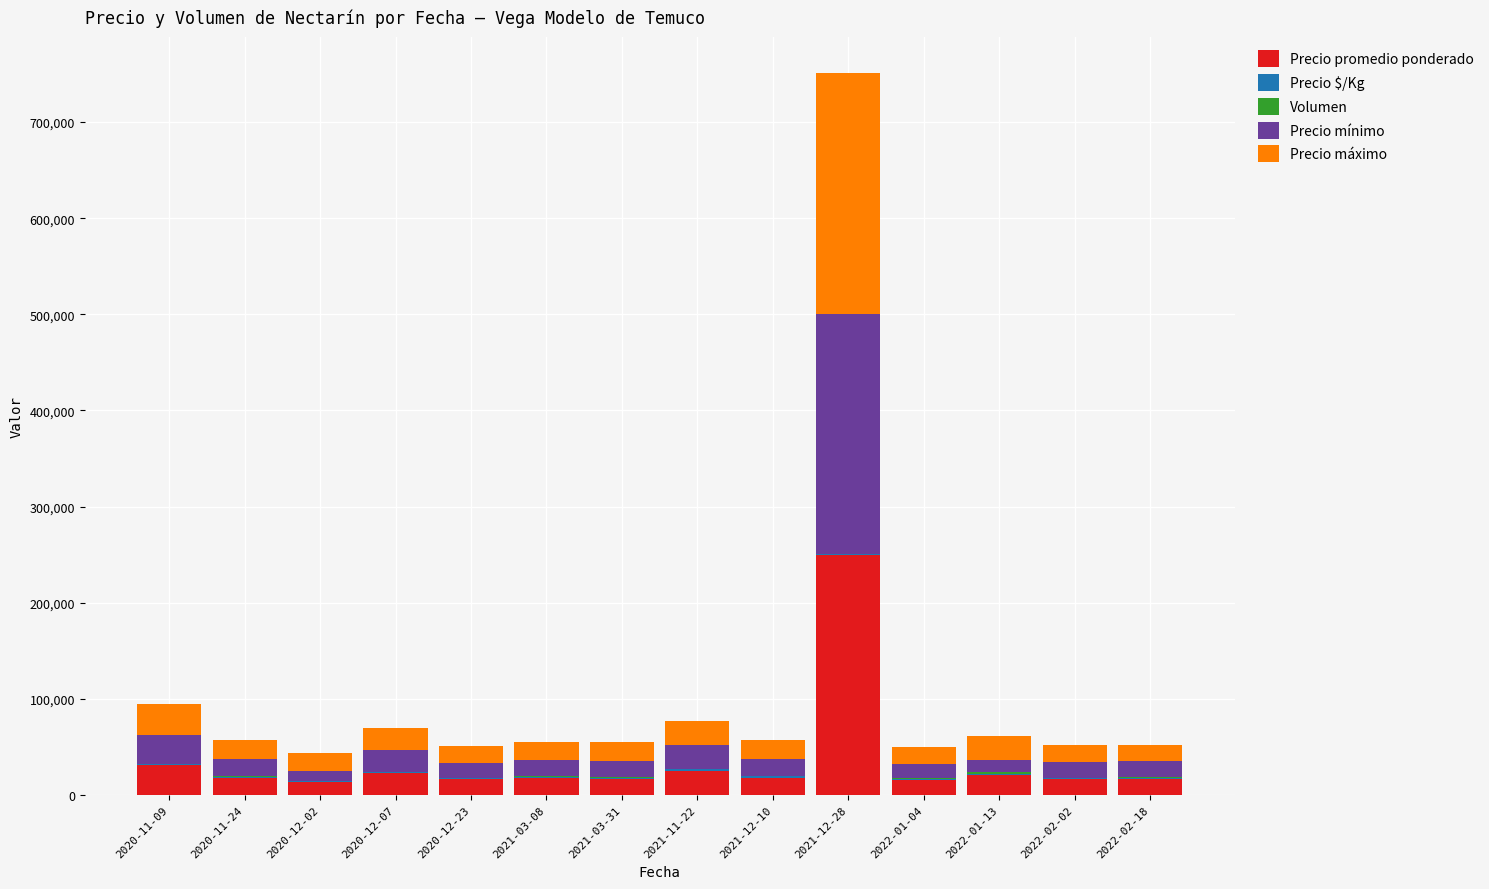

At which category is the sum across all series the highest?

2021-12-28